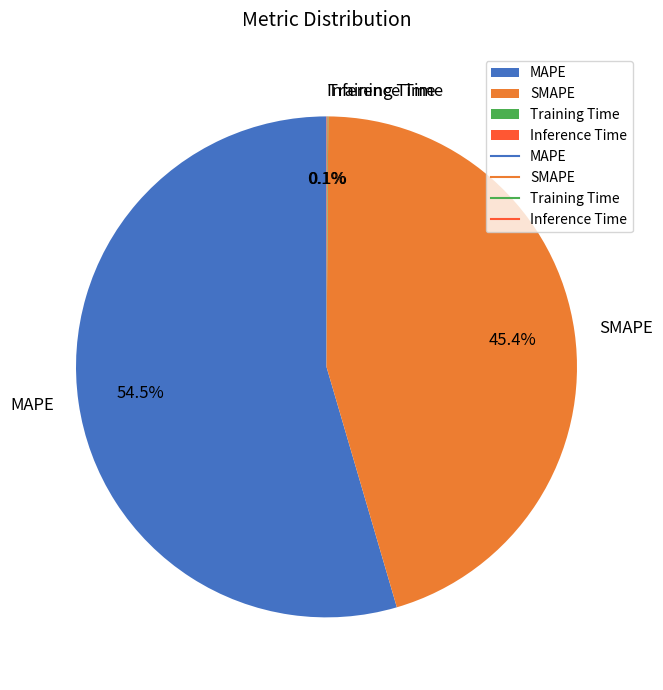

Is it true that MAPE is 41% of the pie?

False